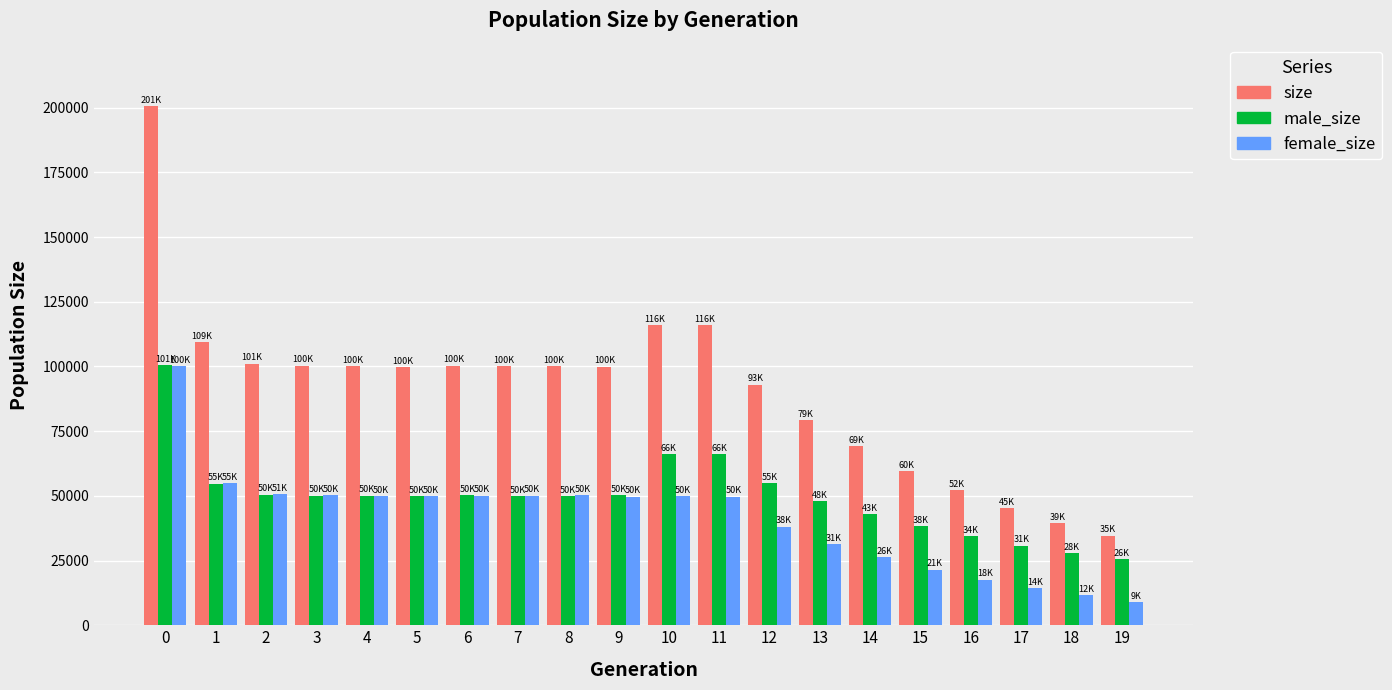

What are all the series names shown in the legend?

size, male_size, female_size